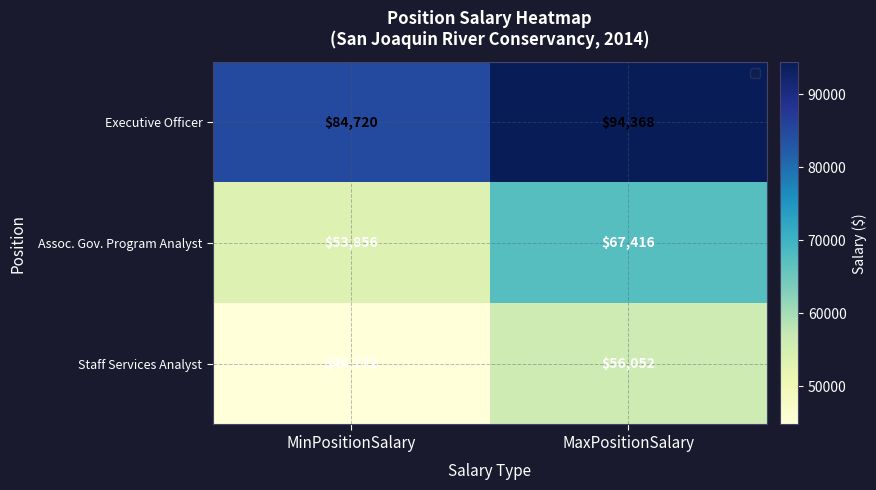

At MaxPositionSalary, list the series in order from smallest to largest.

Staff Services Analyst, Assoc. Gov. Program Analyst, Executive Officer